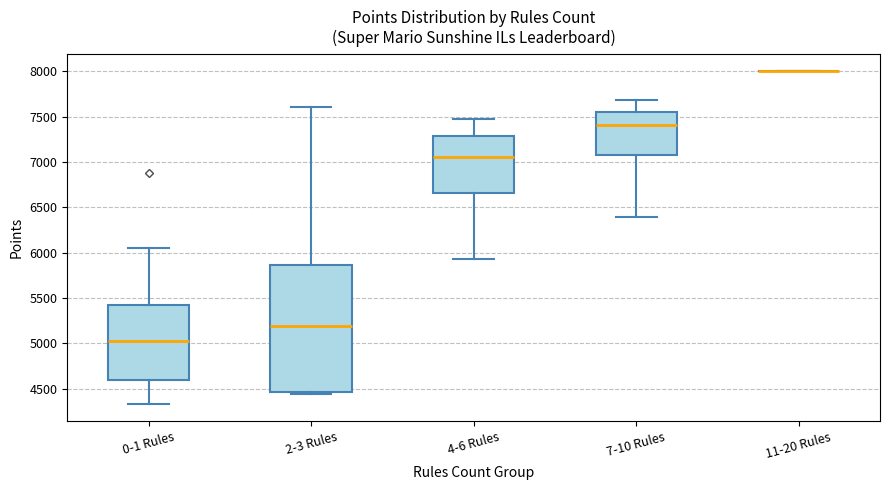

Where is the upper edge of the box for 2-3 Rules on the y-axis? The values are not printed on the chart, so give them approximately, as read against the axis.

5850